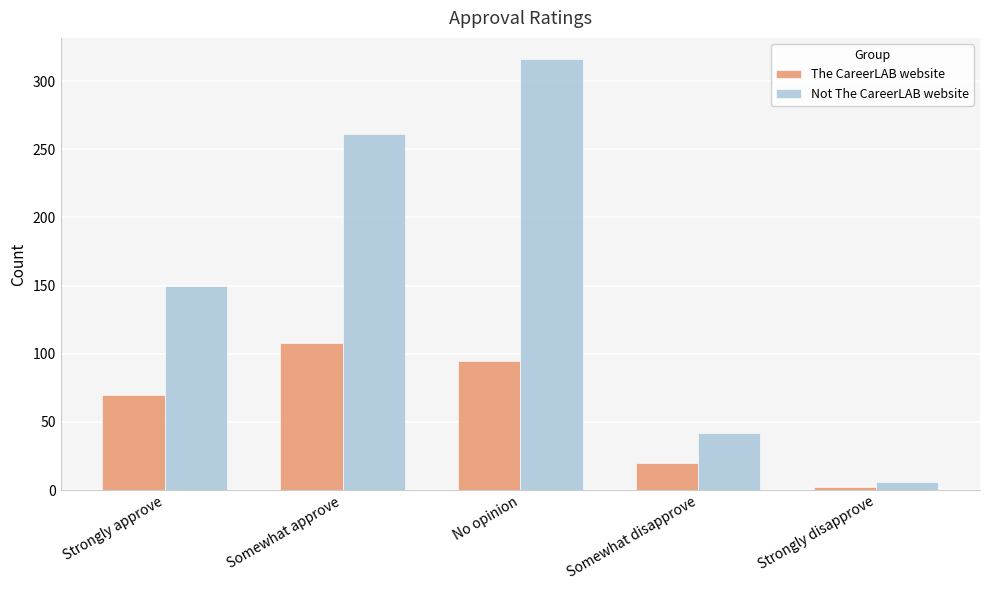

What are all the series names shown in the legend?

The CareerLAB website, Not The CareerLAB website